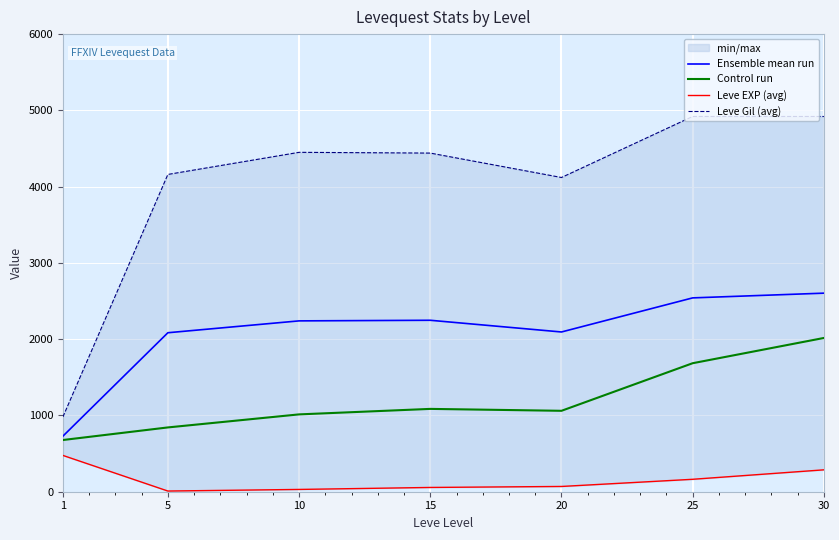

What is the minimum value for Ensemble mean run?

728.5